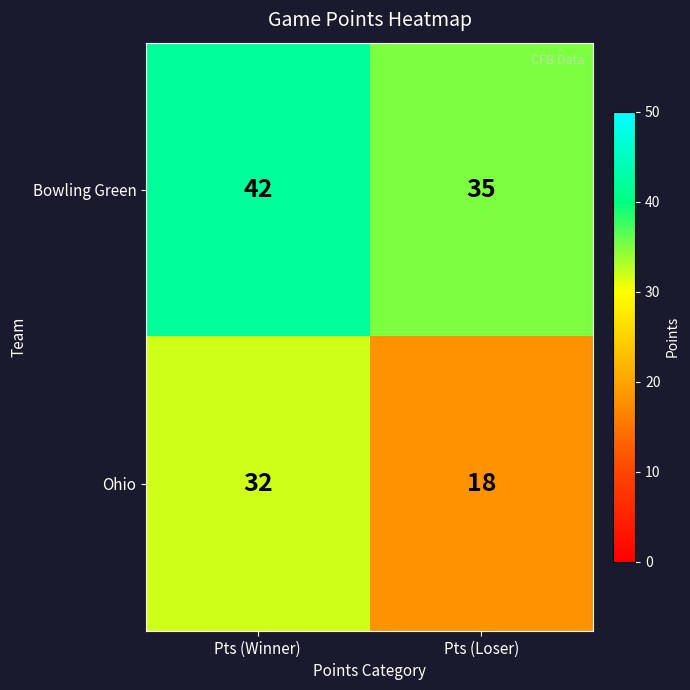

What is the average value of the Ohio series?

25